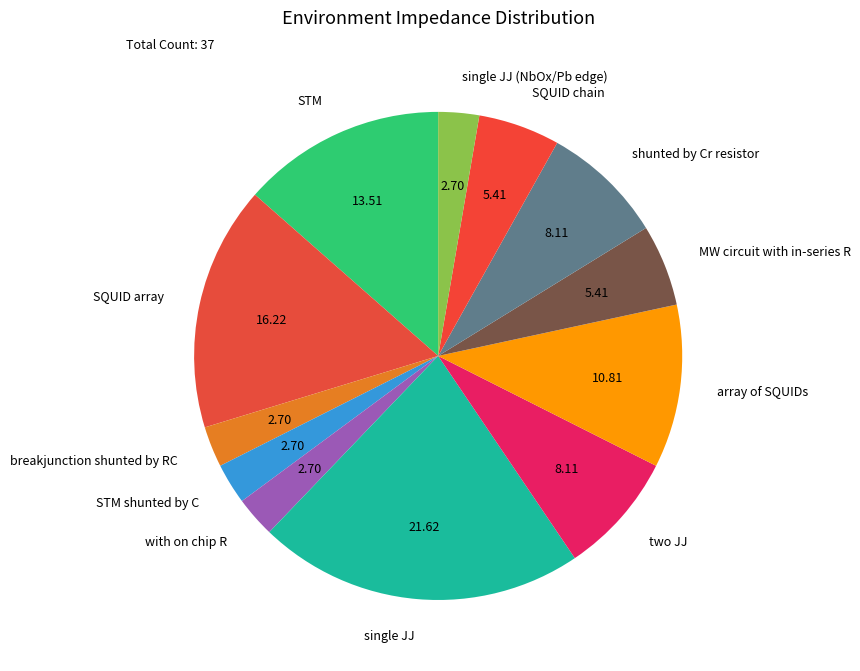

Is the sum of two JJ and STM shunted by C greater than half?

No